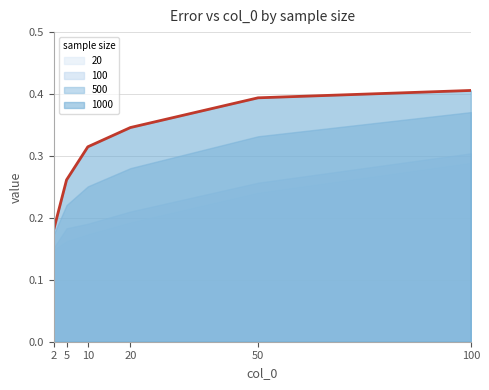

True or false: 100 and 500 cross at least once.

False